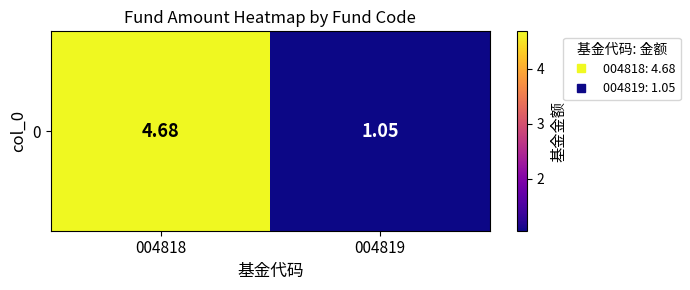

Reading right to left, extract all data points from this chart.

004819=1.1	004818=4.7